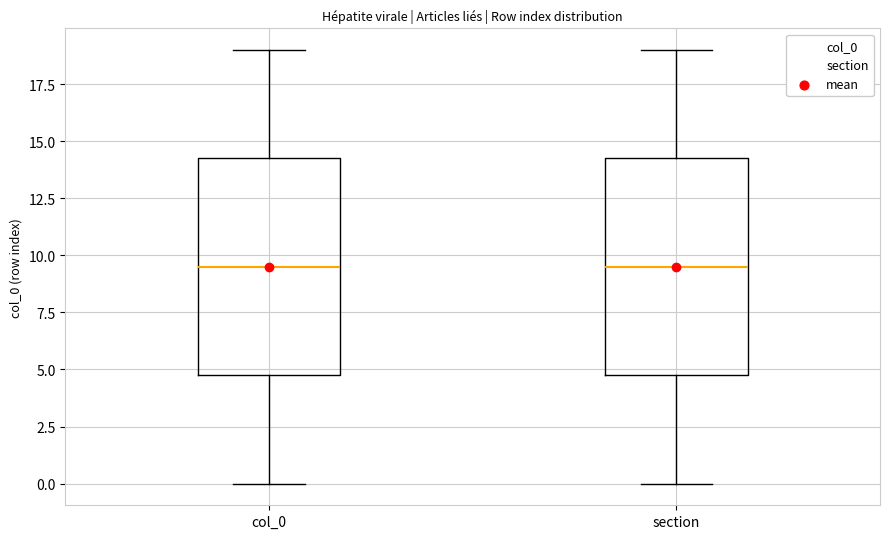

Where is the lower edge of the box for col_0 on the y-axis? The values are not printed on the chart, so give them approximately, as read against the axis.

5.0